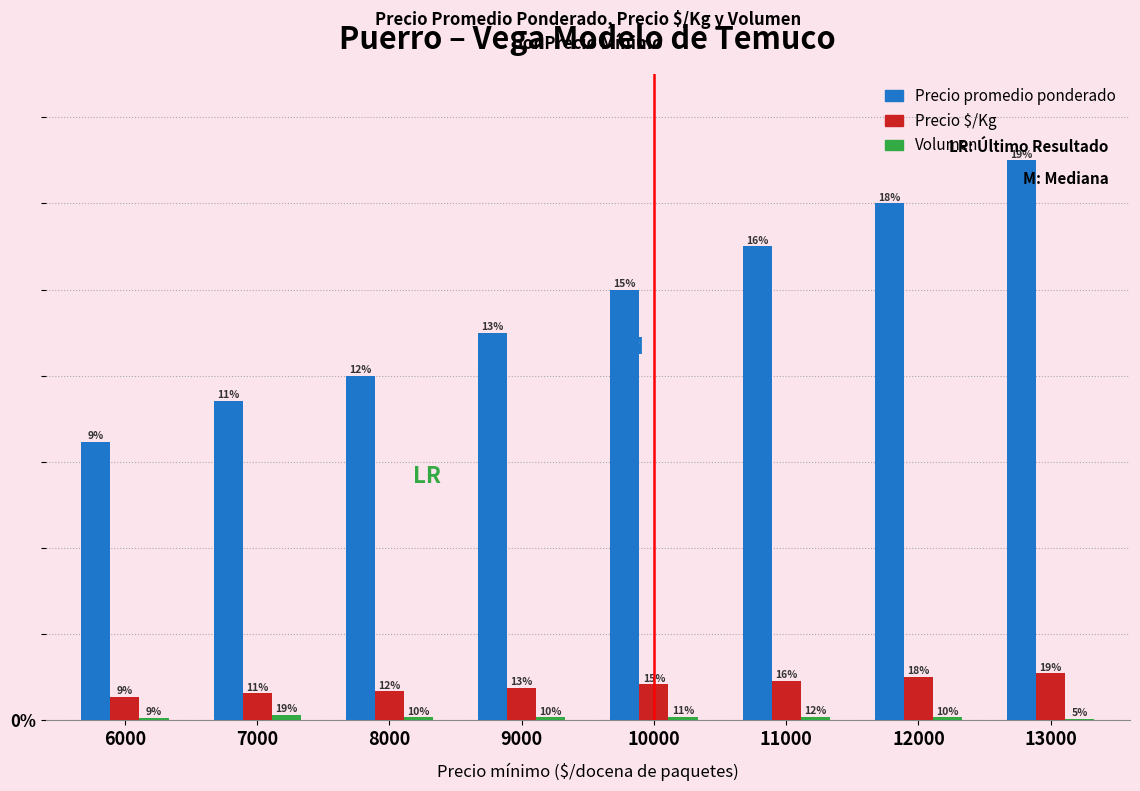

Reading right to left, extract all data points from this chart.

Precio promedio ponderado: 13000	12000	11000	10000	9000	8000	7417	6455
Precio $/Kg: 1083	1000	917	833	750	667	618	538
Volumen: 30	65	75	70	65	65	120	55